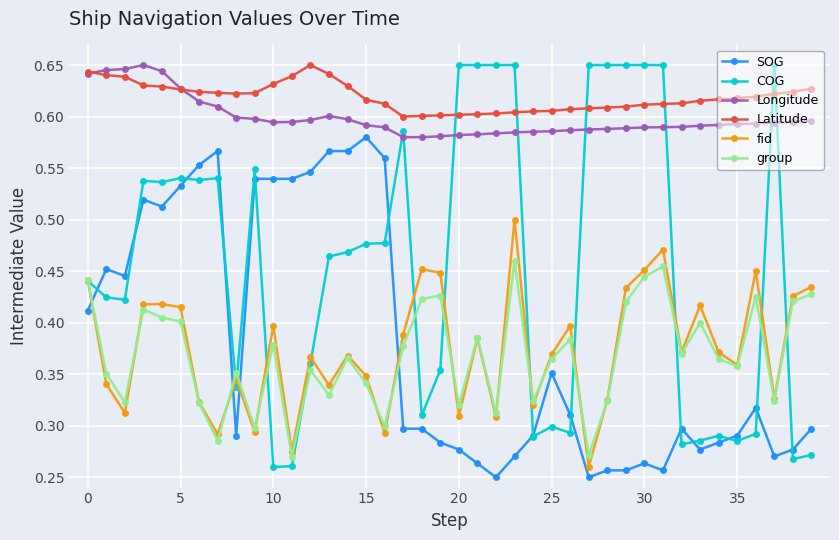

Which series has the largest range (max minus min)?

COG